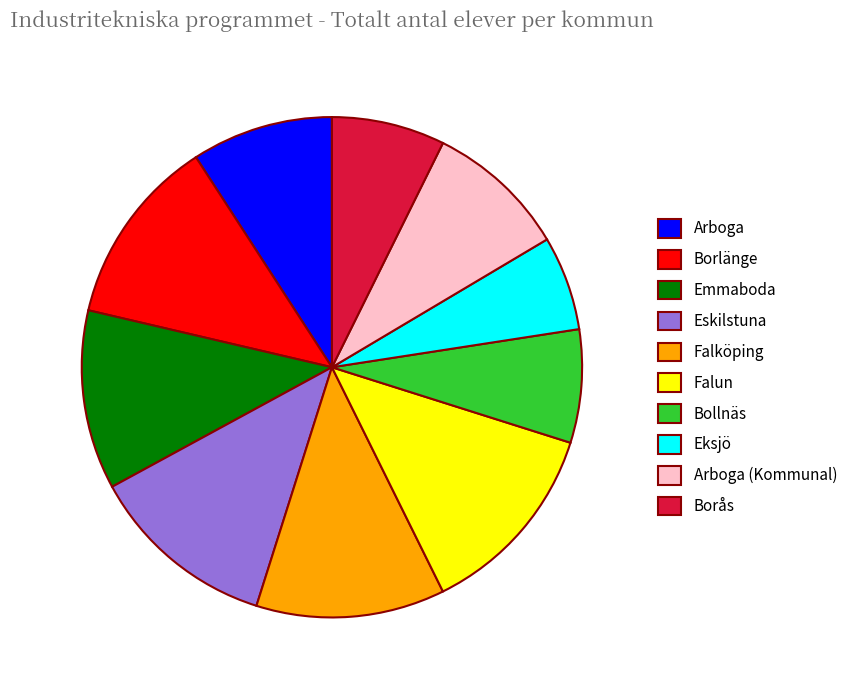

Is it true that Falun is 13% of the pie?

True